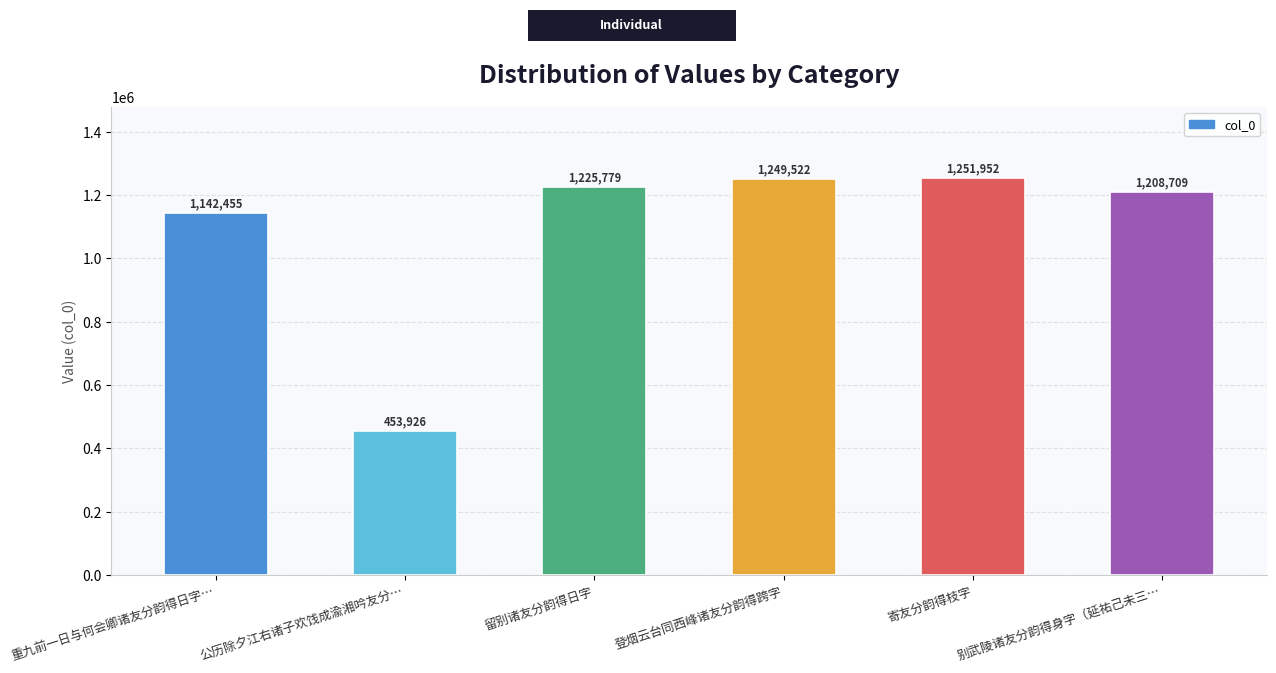

Which label corresponds to the largest value in the chart?

寄友分韵得枝字